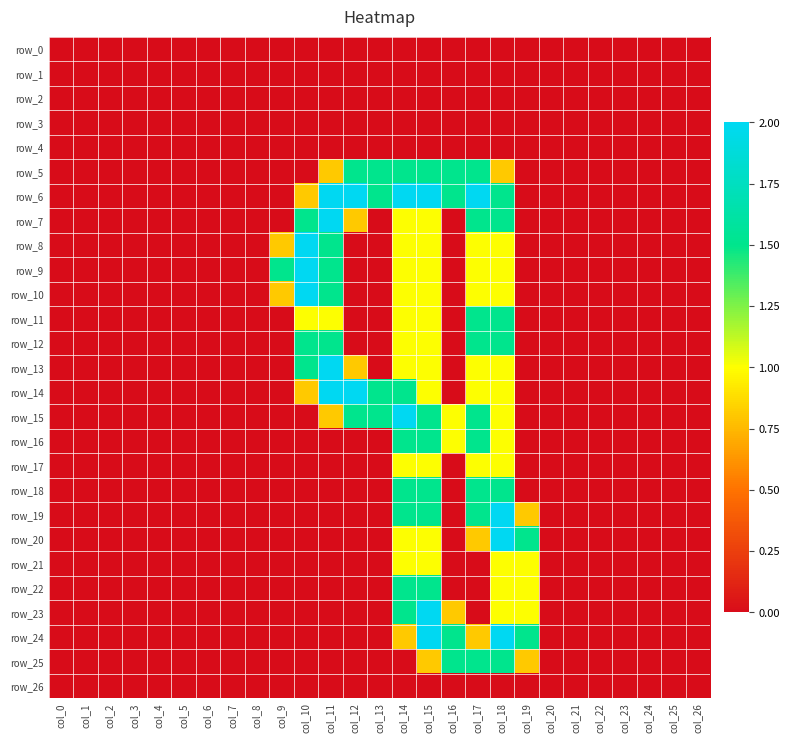

Reading left to right, what are all the values shown in this chart?

row_0: 0.0	0.0	0.0	0.0	0.0	0.0	0.0	0.0	0.0	0.0	0.0	0.0	0.0	0.0	0.0	0.0	0.0	0.0	0.0	0.0	0.0	0.0	0.0	0.0	0.0	0.0	0.0
row_1: 0.0	0.0	0.0	0.0	0.0	0.0	0.0	0.0	0.0	0.0	0.0	0.0	0.0	0.0	0.0	0.0	0.0	0.0	0.0	0.0	0.0	0.0	0.0	0.0	0.0	0.0	0.0
row_2: 0.0	0.0	0.0	0.0	0.0	0.0	0.0	0.0	0.0	0.0	0.0	0.0	0.0	0.0	0.0	0.0	0.0	0.0	0.0	0.0	0.0	0.0	0.0	0.0	0.0	0.0	0.0
row_3: 0.0	0.0	0.0	0.0	0.0	0.0	0.0	0.0	0.0	0.0	0.0	0.0	0.0	0.0	0.0	0.0	0.0	0.0	0.0	0.0	0.0	0.0	0.0	0.0	0.0	0.0	0.0
row_4: 0.0	0.0	0.0	0.0	0.0	0.0	0.0	0.0	0.0	0.0	0.0	0.0	0.0	0.0	0.0	0.0	0.0	0.0	0.0	0.0	0.0	0.0	0.0	0.0	0.0	0.0	0.0
row_5: 0.0	0.0	0.0	0.0	0.0	0.0	0.0	0.0	0.0	0.0	0.0	0.8	1.5	1.5	1.5	1.5	1.5	1.5	0.8	0.0	0.0	0.0	0.0	0.0	0.0	0.0	0.0
row_6: 0.0	0.0	0.0	0.0	0.0	0.0	0.0	0.0	0.0	0.0	0.8	2.0	2.0	1.5	2.0	2.0	1.5	2.0	1.5	0.0	0.0	0.0	0.0	0.0	0.0	0.0	0.0
row_7: 0.0	0.0	0.0	0.0	0.0	0.0	0.0	0.0	0.0	0.0	1.5	2.0	0.8	0.0	1.0	1.0	0.0	1.5	1.5	0.0	0.0	0.0	0.0	0.0	0.0	0.0	0.0
row_8: 0.0	0.0	0.0	0.0	0.0	0.0	0.0	0.0	0.0	0.8	2.0	1.5	0.0	0.0	1.0	1.0	0.0	1.0	1.0	0.0	0.0	0.0	0.0	0.0	0.0	0.0	0.0
row_9: 0.0	0.0	0.0	0.0	0.0	0.0	0.0	0.0	0.0	1.5	2.0	1.5	0.0	0.0	1.0	1.0	0.0	1.0	1.0	0.0	0.0	0.0	0.0	0.0	0.0	0.0	0.0
row_10: 0.0	0.0	0.0	0.0	0.0	0.0	0.0	0.0	0.0	0.8	2.0	1.5	0.0	0.0	1.0	1.0	0.0	1.0	1.0	0.0	0.0	0.0	0.0	0.0	0.0	0.0	0.0
row_11: 0.0	0.0	0.0	0.0	0.0	0.0	0.0	0.0	0.0	0.0	1.0	1.0	0.0	0.0	1.0	1.0	0.0	1.5	1.5	0.0	0.0	0.0	0.0	0.0	0.0	0.0	0.0
row_12: 0.0	0.0	0.0	0.0	0.0	0.0	0.0	0.0	0.0	0.0	1.5	1.5	0.0	0.0	1.0	1.0	0.0	1.5	1.5	0.0	0.0	0.0	0.0	0.0	0.0	0.0	0.0
row_13: 0.0	0.0	0.0	0.0	0.0	0.0	0.0	0.0	0.0	0.0	1.5	2.0	0.8	0.0	1.0	1.0	0.0	1.0	1.0	0.0	0.0	0.0	0.0	0.0	0.0	0.0	0.0
row_14: 0.0	0.0	0.0	0.0	0.0	0.0	0.0	0.0	0.0	0.0	0.8	2.0	2.0	1.5	1.5	1.0	0.0	1.0	1.0	0.0	0.0	0.0	0.0	0.0	0.0	0.0	0.0
row_15: 0.0	0.0	0.0	0.0	0.0	0.0	0.0	0.0	0.0	0.0	0.0	0.8	1.5	1.5	2.0	1.5	1.0	1.5	1.0	0.0	0.0	0.0	0.0	0.0	0.0	0.0	0.0
row_16: 0.0	0.0	0.0	0.0	0.0	0.0	0.0	0.0	0.0	0.0	0.0	0.0	0.0	0.0	1.5	1.5	1.0	1.5	1.0	0.0	0.0	0.0	0.0	0.0	0.0	0.0	0.0
row_17: 0.0	0.0	0.0	0.0	0.0	0.0	0.0	0.0	0.0	0.0	0.0	0.0	0.0	0.0	1.0	1.0	0.0	1.0	1.0	0.0	0.0	0.0	0.0	0.0	0.0	0.0	0.0
row_18: 0.0	0.0	0.0	0.0	0.0	0.0	0.0	0.0	0.0	0.0	0.0	0.0	0.0	0.0	1.5	1.5	0.0	1.5	1.5	0.0	0.0	0.0	0.0	0.0	0.0	0.0	0.0
row_19: 0.0	0.0	0.0	0.0	0.0	0.0	0.0	0.0	0.0	0.0	0.0	0.0	0.0	0.0	1.5	1.5	0.0	1.5	2.0	0.8	0.0	0.0	0.0	0.0	0.0	0.0	0.0
row_20: 0.0	0.0	0.0	0.0	0.0	0.0	0.0	0.0	0.0	0.0	0.0	0.0	0.0	0.0	1.0	1.0	0.0	0.8	2.0	1.5	0.0	0.0	0.0	0.0	0.0	0.0	0.0
row_21: 0.0	0.0	0.0	0.0	0.0	0.0	0.0	0.0	0.0	0.0	0.0	0.0	0.0	0.0	1.0	1.0	0.0	0.0	1.0	1.0	0.0	0.0	0.0	0.0	0.0	0.0	0.0
row_22: 0.0	0.0	0.0	0.0	0.0	0.0	0.0	0.0	0.0	0.0	0.0	0.0	0.0	0.0	1.5	1.5	0.0	0.0	1.0	1.0	0.0	0.0	0.0	0.0	0.0	0.0	0.0
row_23: 0.0	0.0	0.0	0.0	0.0	0.0	0.0	0.0	0.0	0.0	0.0	0.0	0.0	0.0	1.5	2.0	0.8	0.0	1.0	1.0	0.0	0.0	0.0	0.0	0.0	0.0	0.0
row_24: 0.0	0.0	0.0	0.0	0.0	0.0	0.0	0.0	0.0	0.0	0.0	0.0	0.0	0.0	0.8	2.0	1.5	0.8	2.0	1.5	0.0	0.0	0.0	0.0	0.0	0.0	0.0
row_25: 0.0	0.0	0.0	0.0	0.0	0.0	0.0	0.0	0.0	0.0	0.0	0.0	0.0	0.0	0.0	0.8	1.5	1.5	1.5	0.8	0.0	0.0	0.0	0.0	0.0	0.0	0.0
row_26: 0.0	0.0	0.0	0.0	0.0	0.0	0.0	0.0	0.0	0.0	0.0	0.0	0.0	0.0	0.0	0.0	0.0	0.0	0.0	0.0	0.0	0.0	0.0	0.0	0.0	0.0	0.0